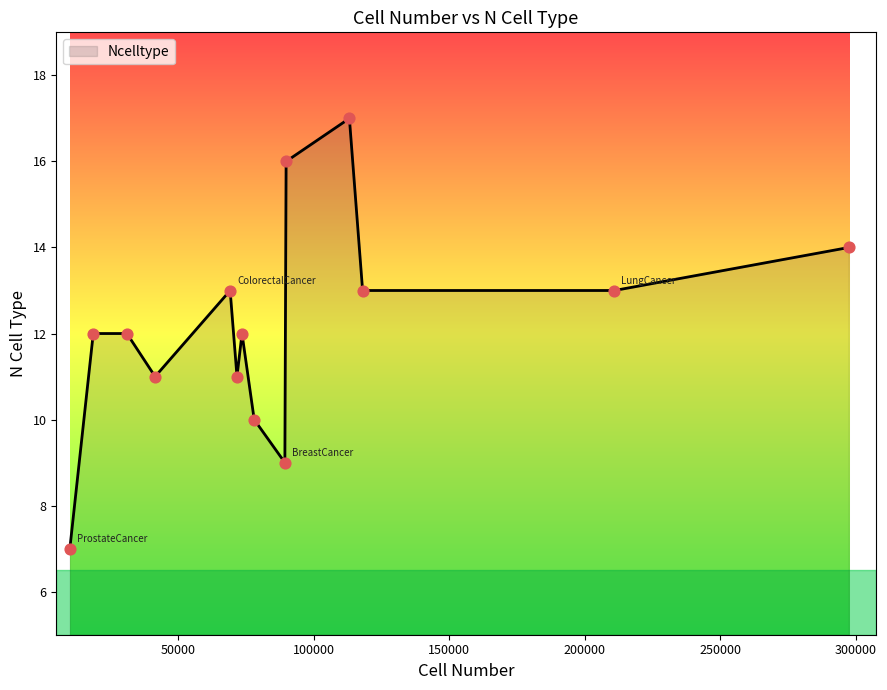

What is the smallest value displayed?

7